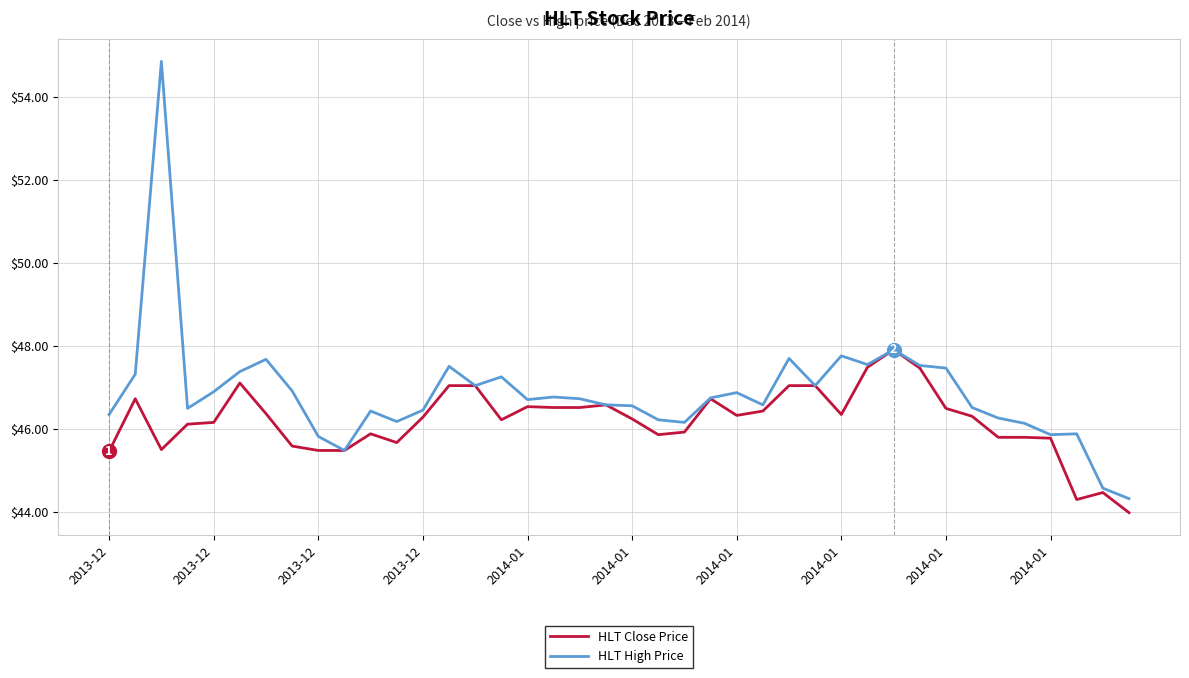

Rank the series by their average value, from lowest to highest.

HLT Close Price, HLT High Price